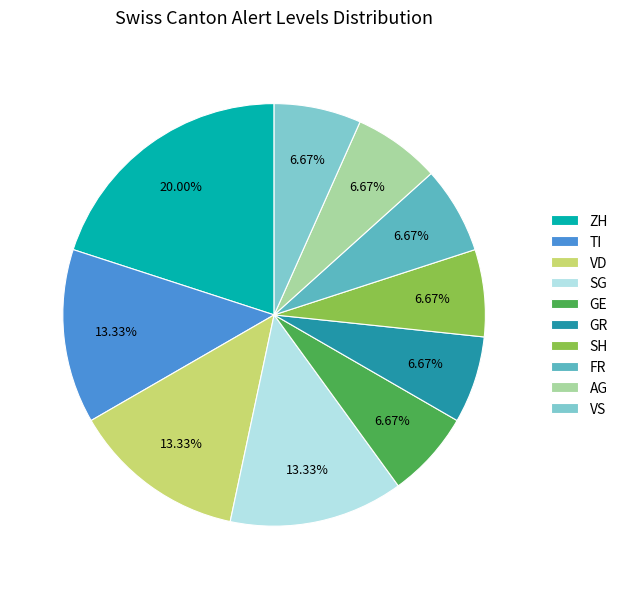

Count the number of slices in the pie.

10